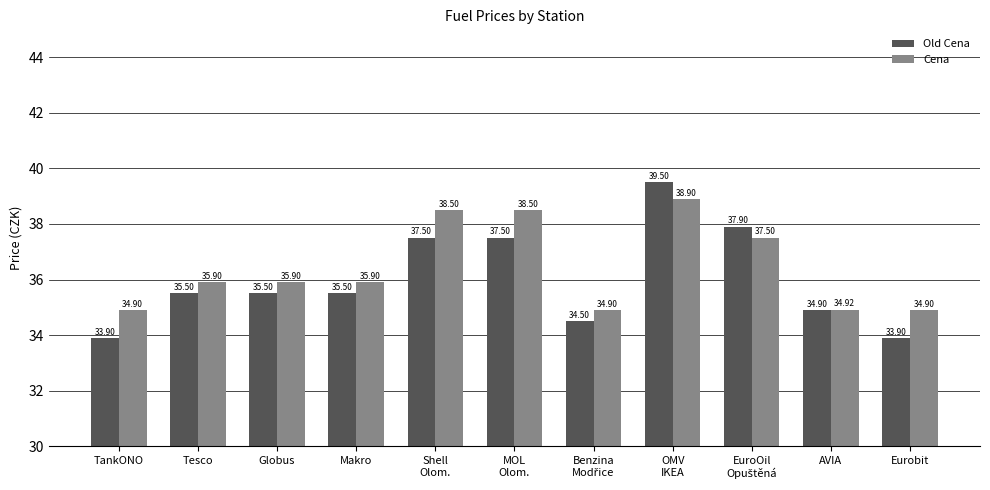

Between Shell
Olom. and OMV
IKEA, which series saw the biggest shift?

Old Cena